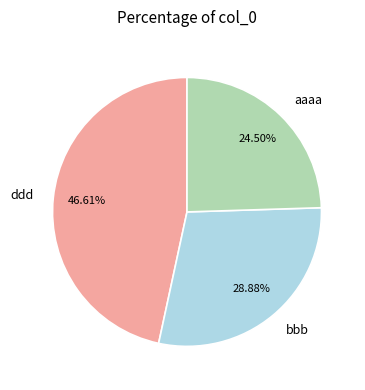

Count the number of slices in the pie.

3